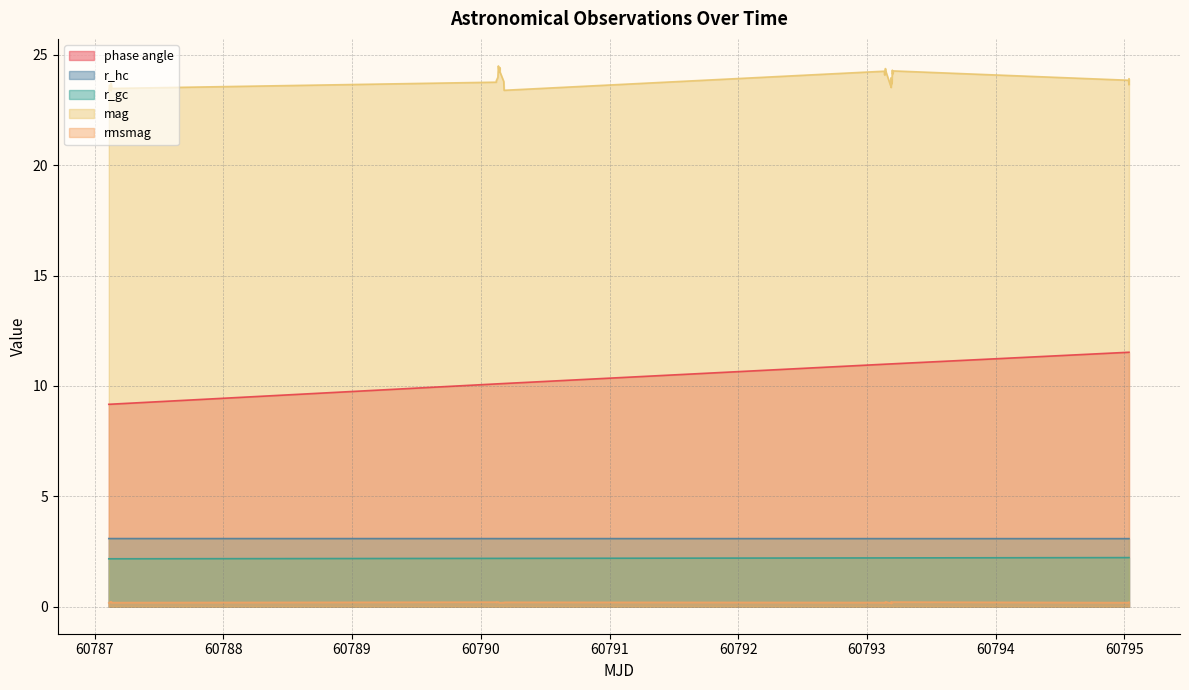

What is the maximum value for mag?

24.5